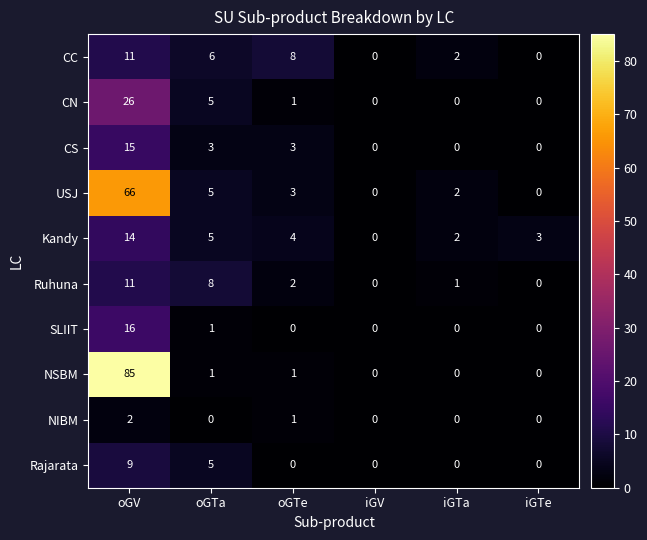

Which series changed the most between oGTe and iGV?

CC